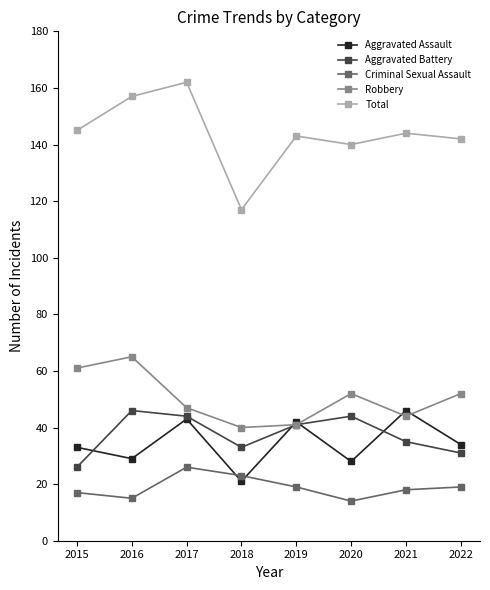

Where is the first local maximum for Total?

2017